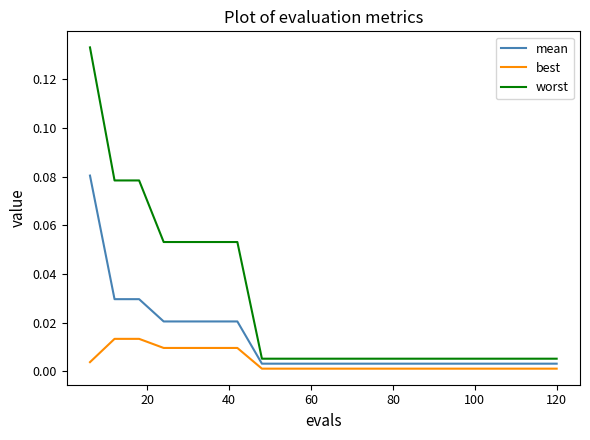

Rank the series by their maximum value, from lowest to highest.

best, mean, worst